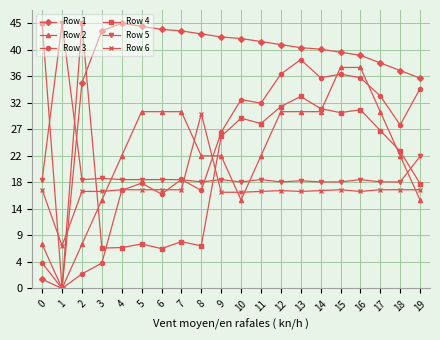

In Row 1, how many points are higher than both neighbors (excluding endpoints)?

1